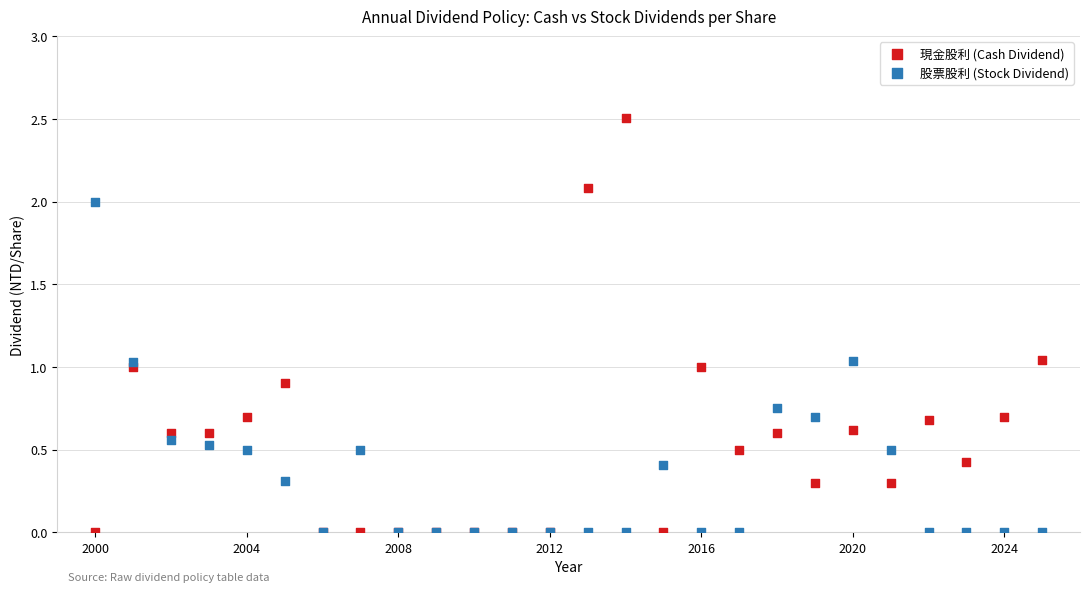

Which series has the largest Y range (max minus min)?

現金股利 (Cash Dividend)